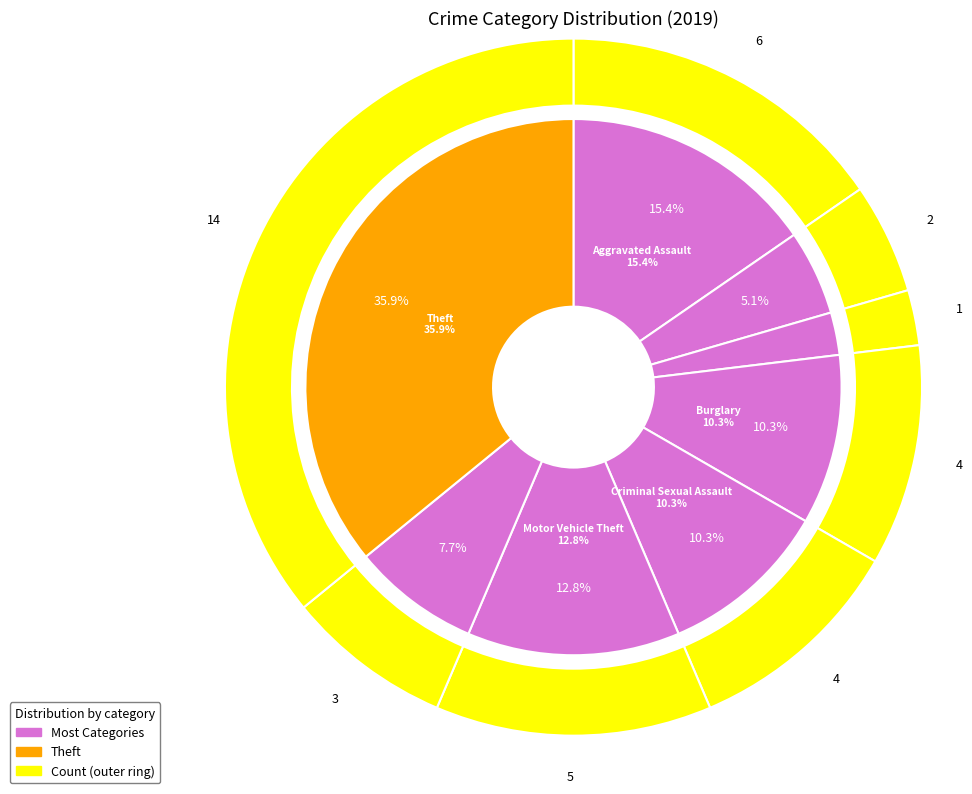

Which slice is the largest?

Theft